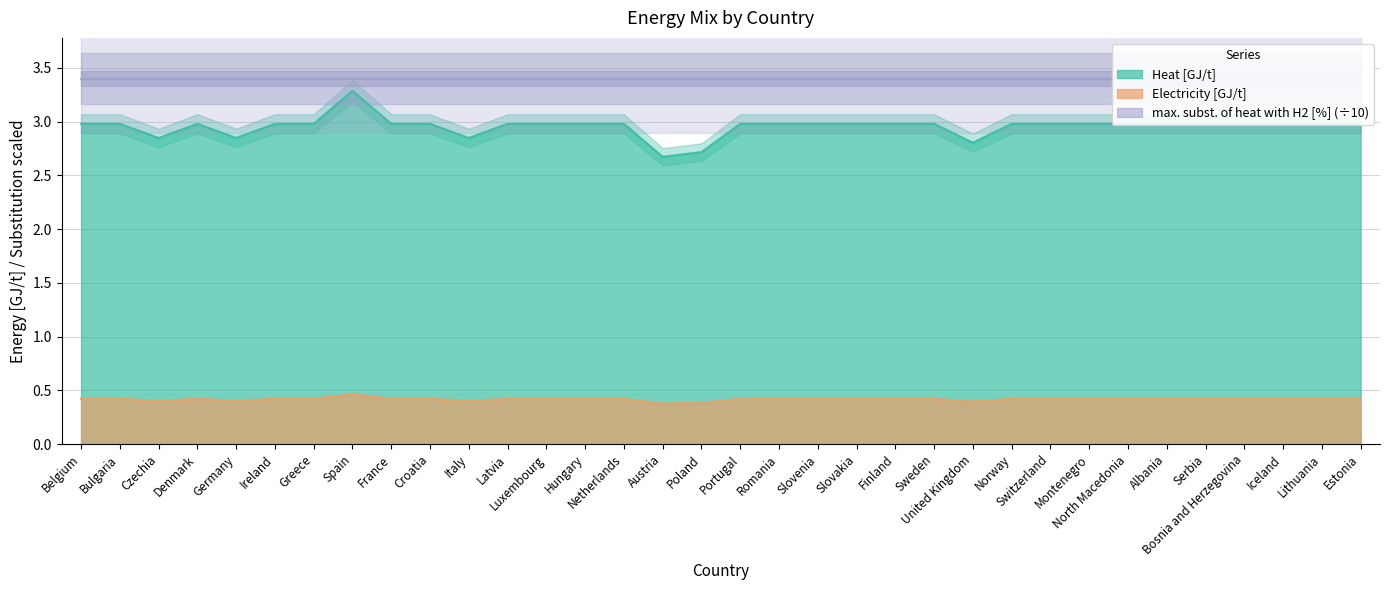

Where is Electricity [GJ/t] nearest to the value 0?

Austria